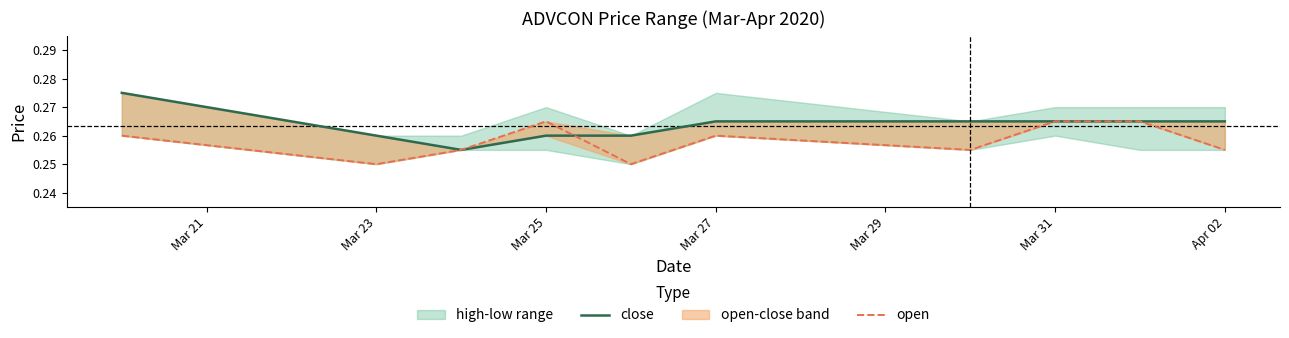

What is the greatest value displayed?

0.3